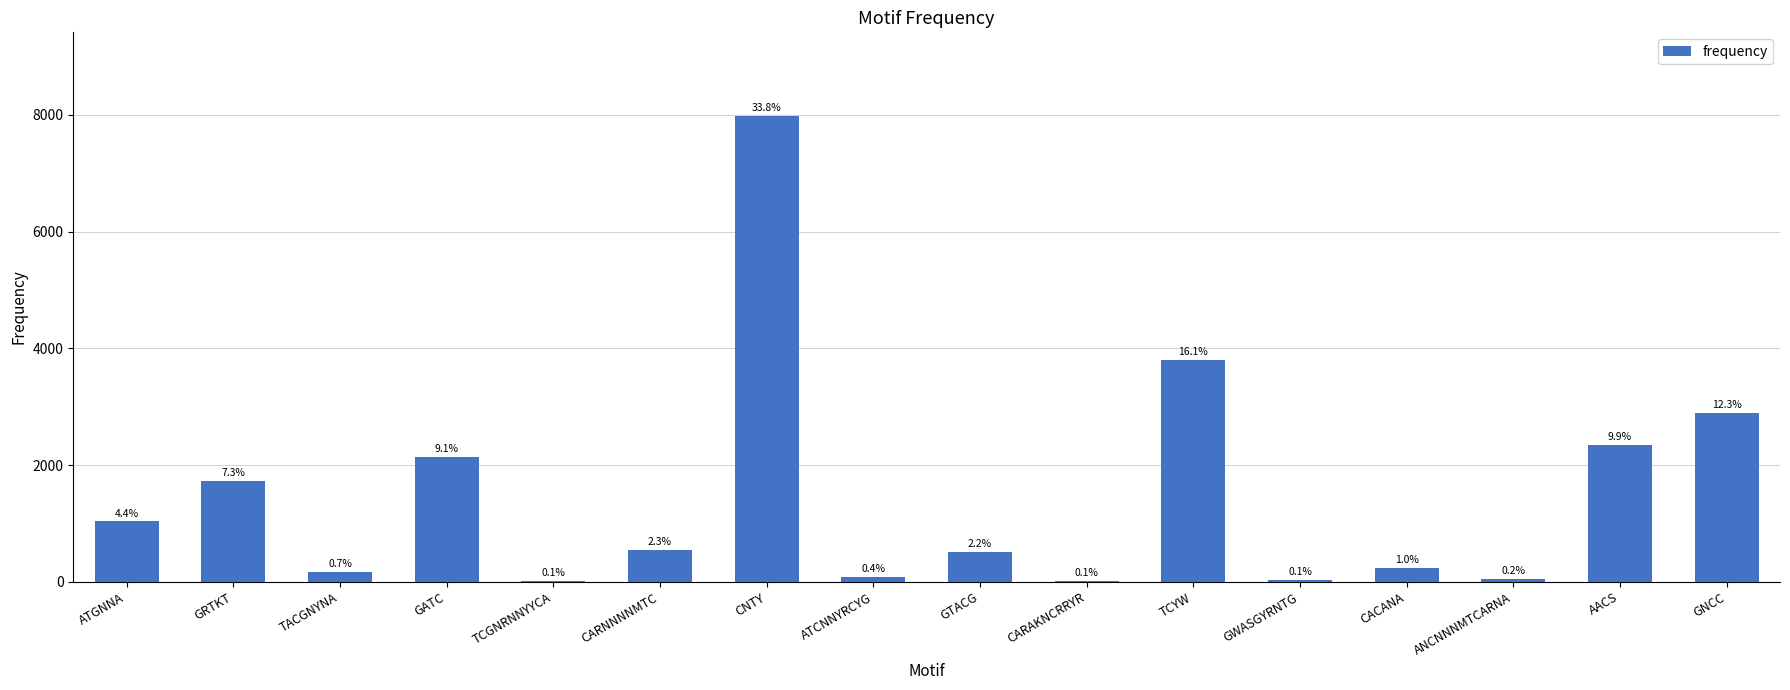

Is it true that the value at CACANA is 232?

True